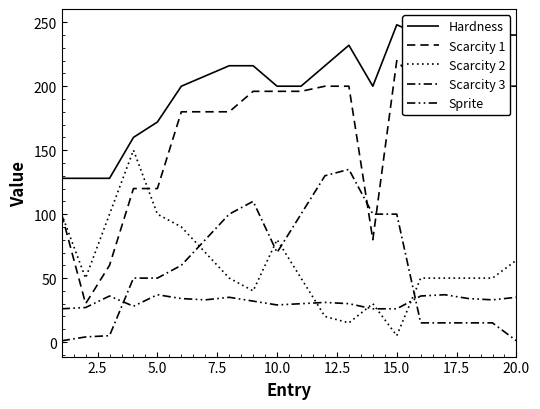

How many lines are shown in the chart?

5